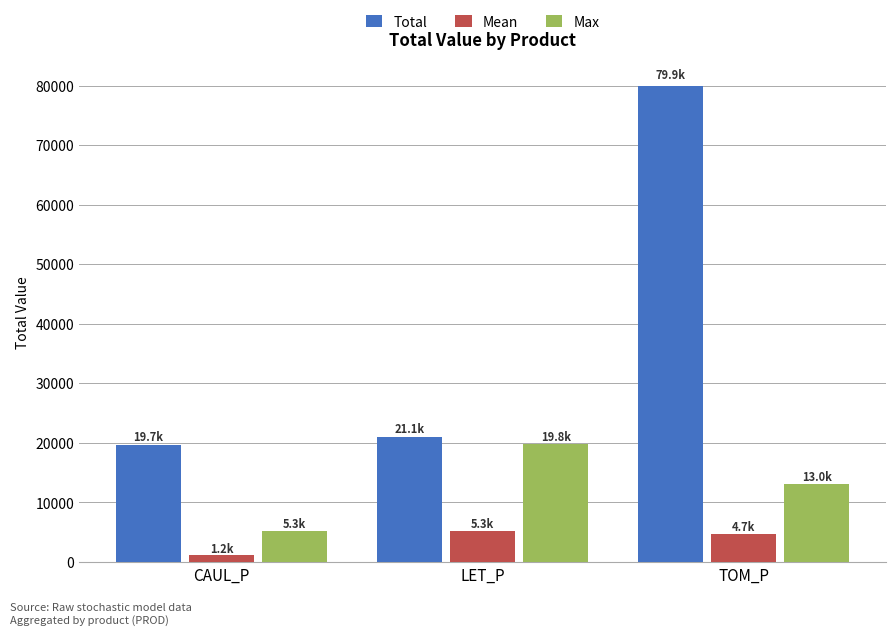

The Mean series shows 2100.9 at TOM_P. True or false?

False